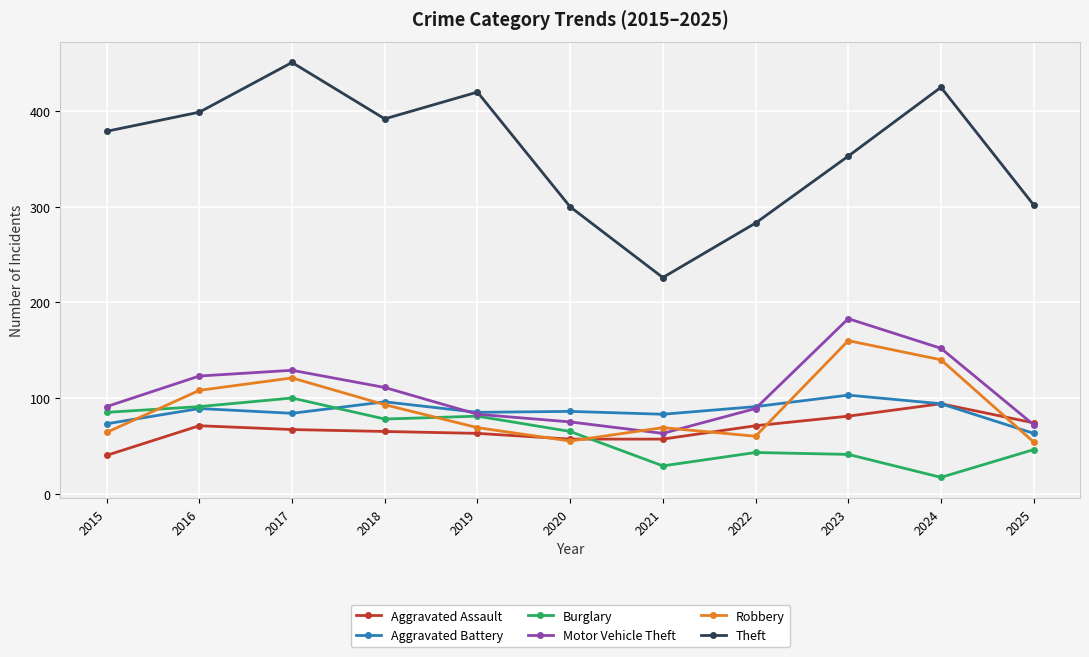

Which series has the largest range (max minus min)?

Theft